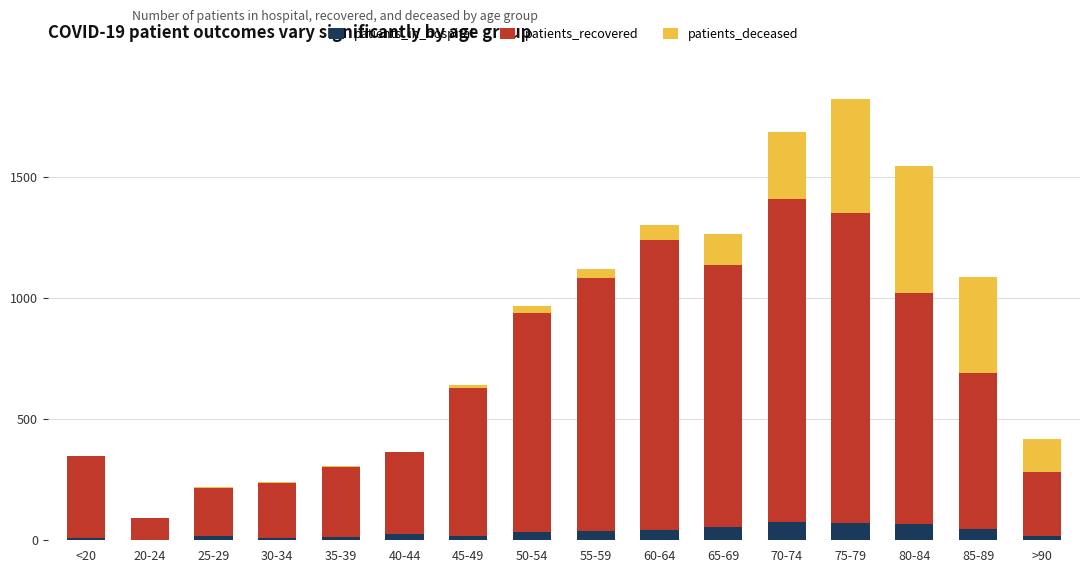

At which category is the sum across all series the highest?

75-79